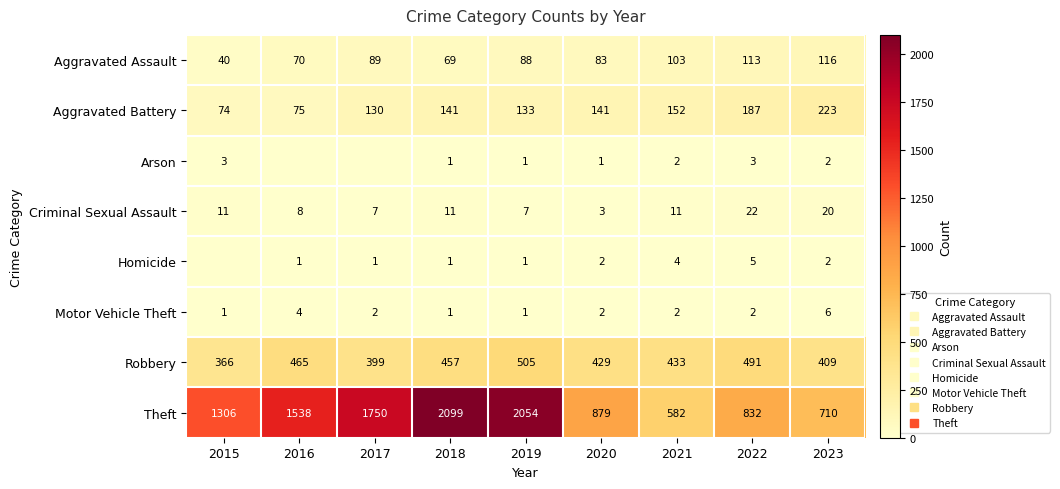

The Aggravated Battery series shows 223 at 2023. True or false?

True